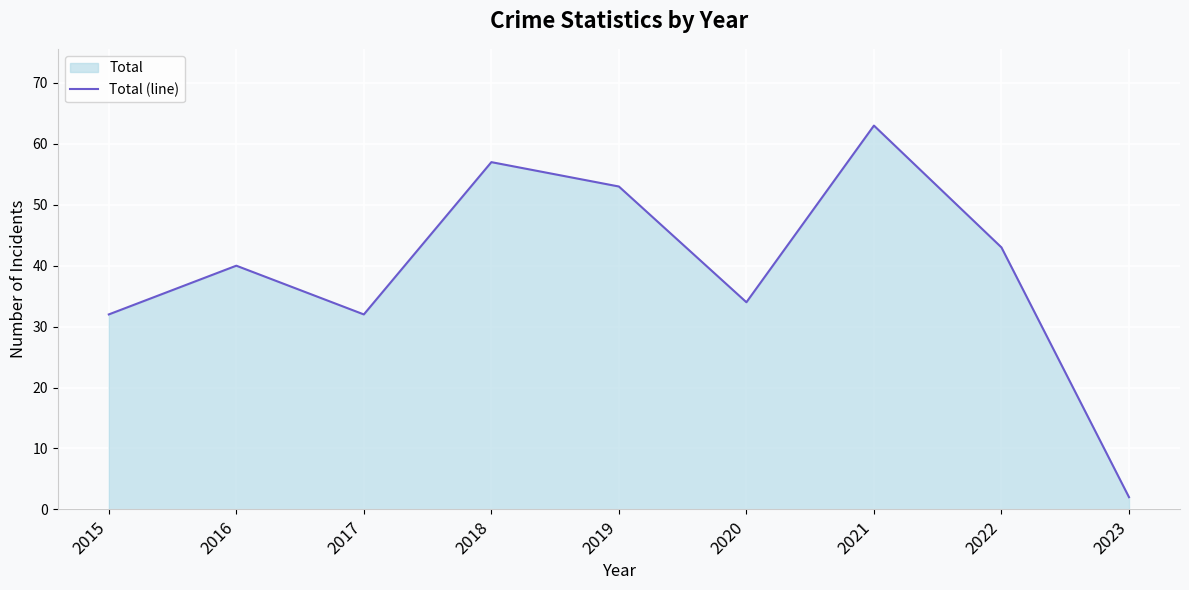

True or false: there are more than 0 points higher than both neighbors.

True